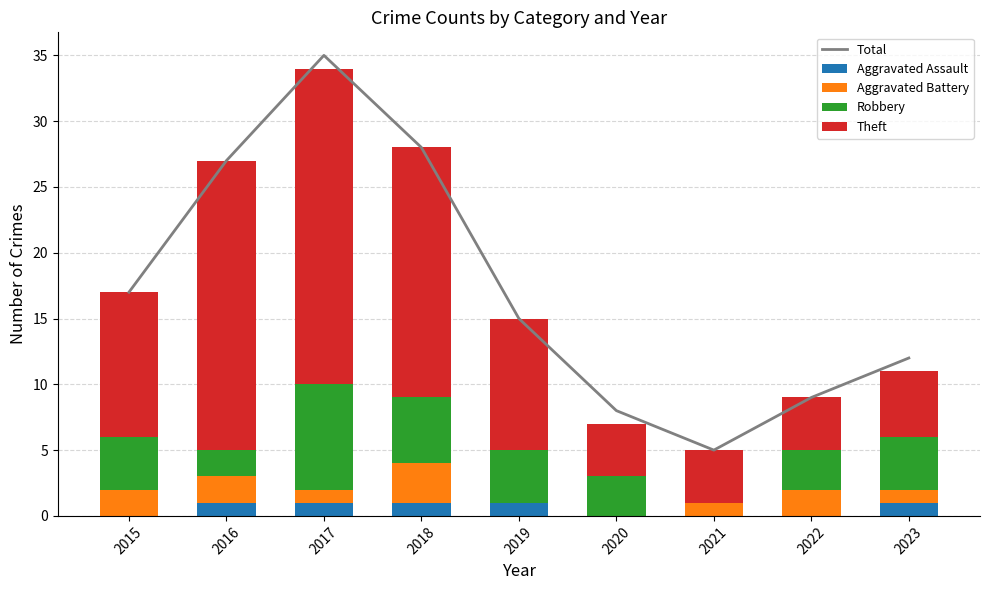

The value of Aggravated Battery at 2017 is 1. True or false?

True